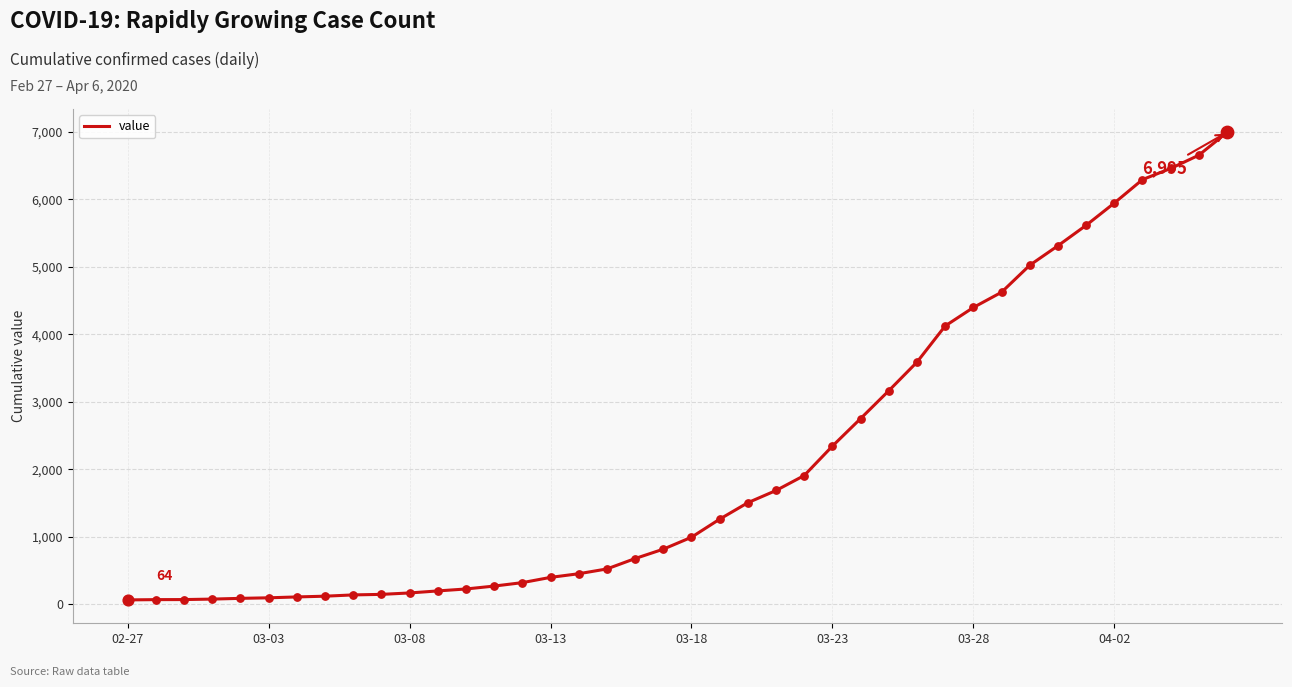

What is the difference between the maximum and minimum values?

6931